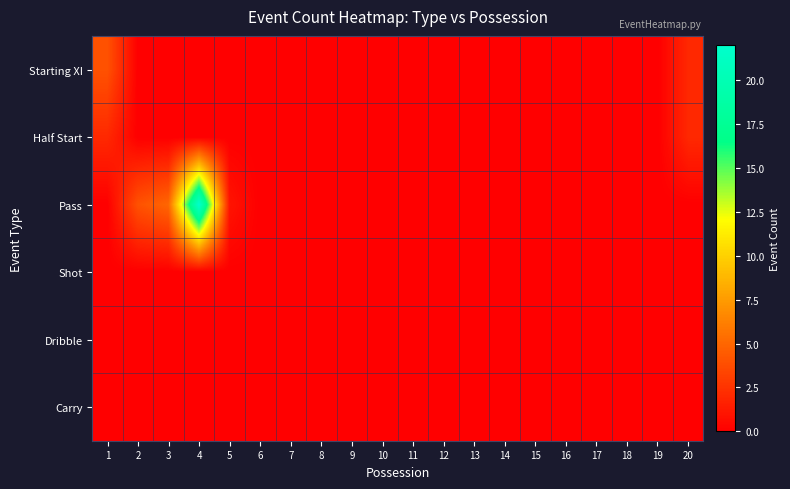

Between 2 and 3, which is larger?

2